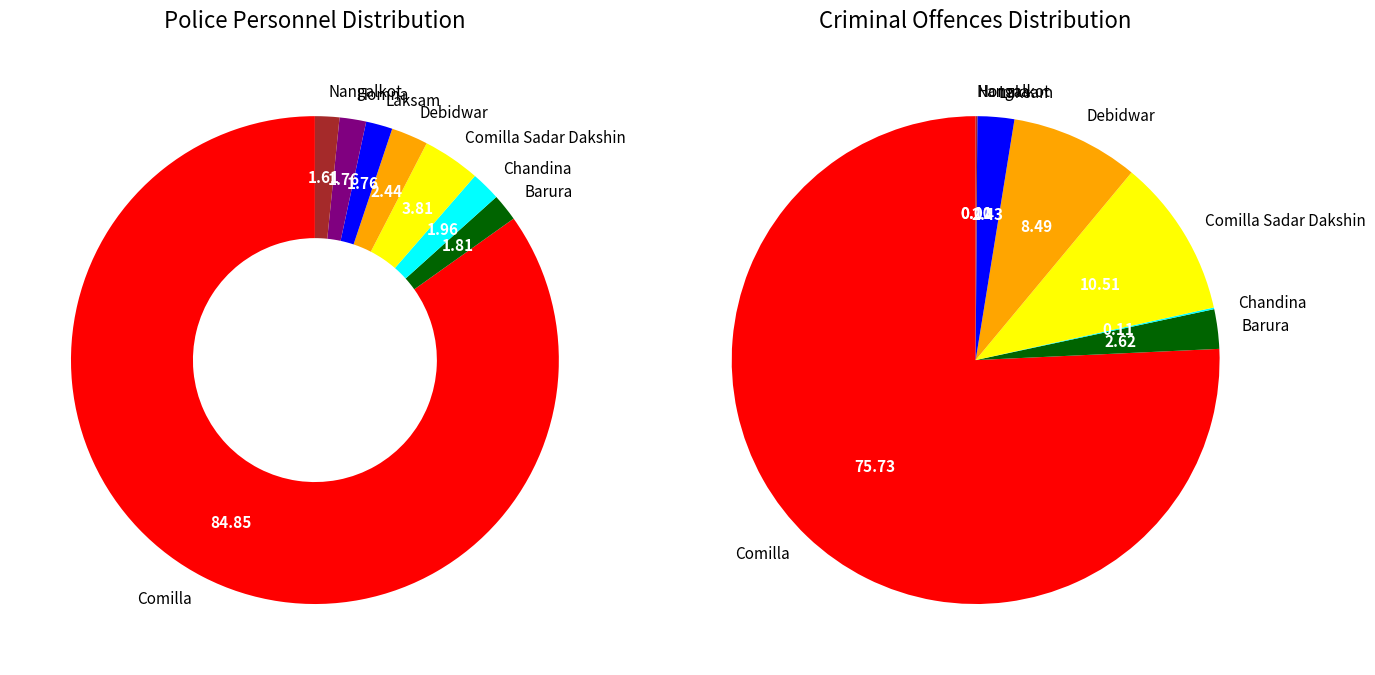

To the nearest percent, what is the combined percentage of Homna and Laksam?

2%